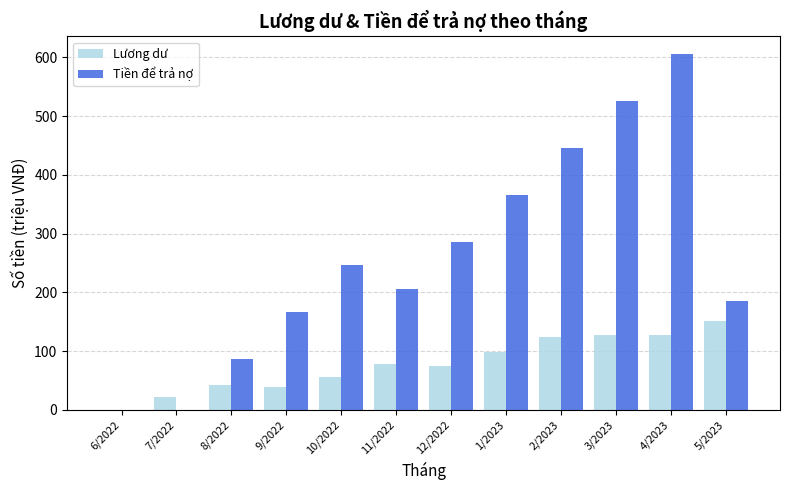

At which label does Tiền để trả nợ reach its peak?

4/2023